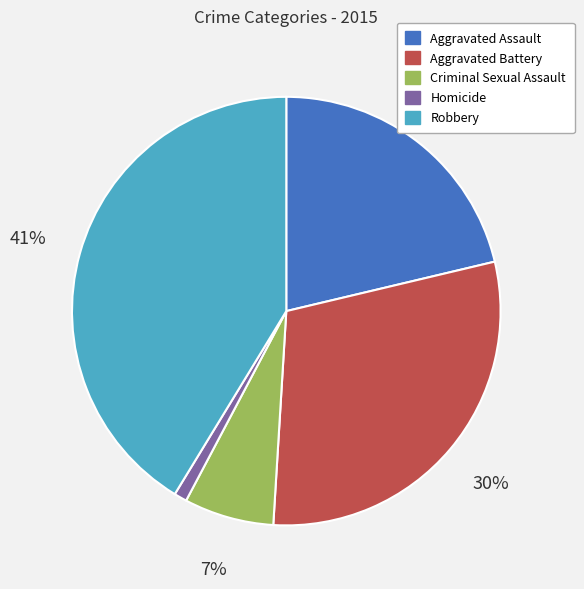

To the nearest percent, what percentage of the pie is Aggravated Battery?

30%